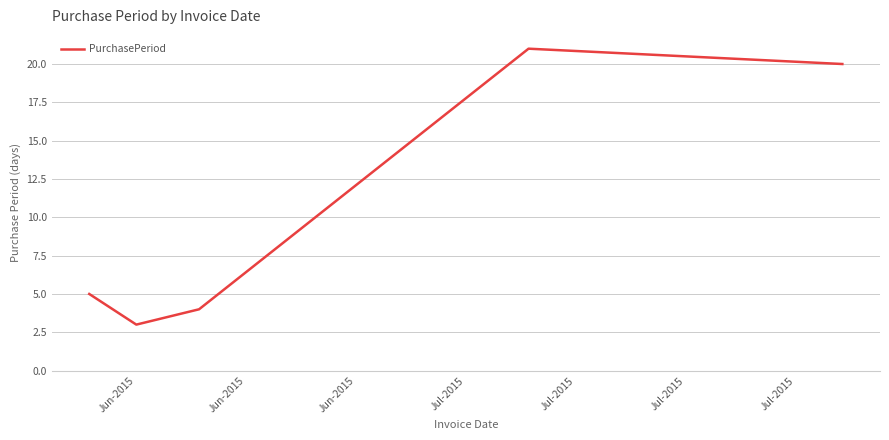

What is the average value?

11